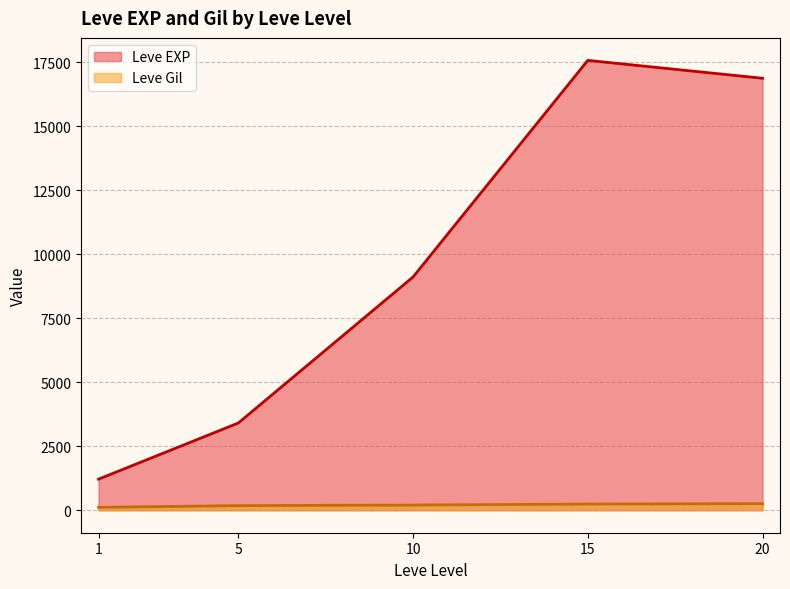

Where is the first local minimum for Leve Gil?

5